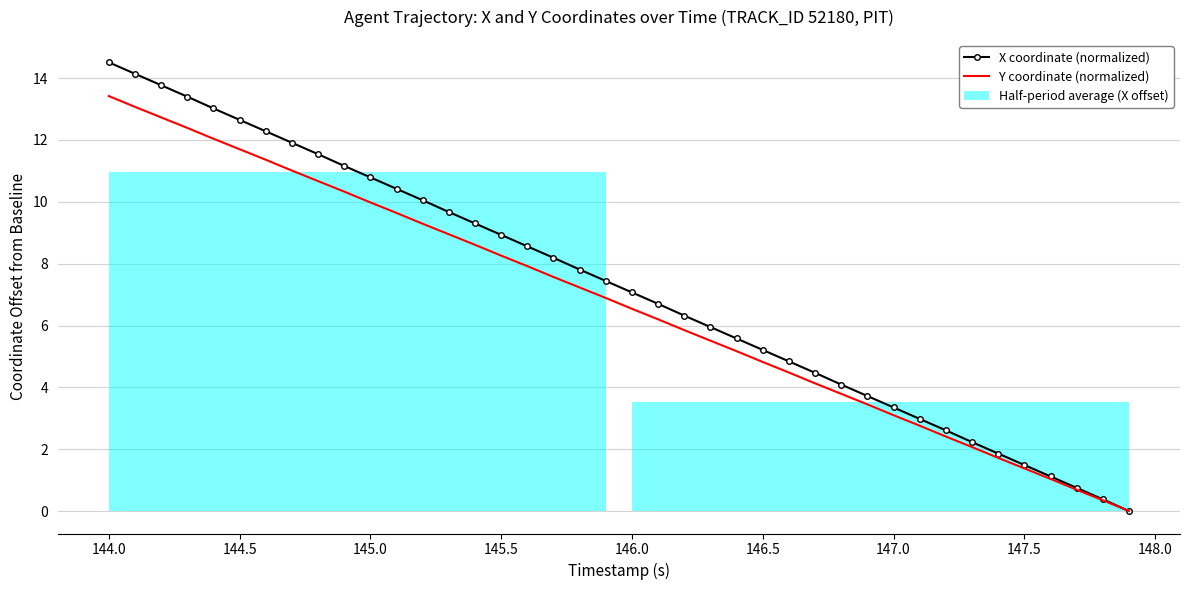

Which series has the largest range (max minus min)?

X coordinate (normalized)